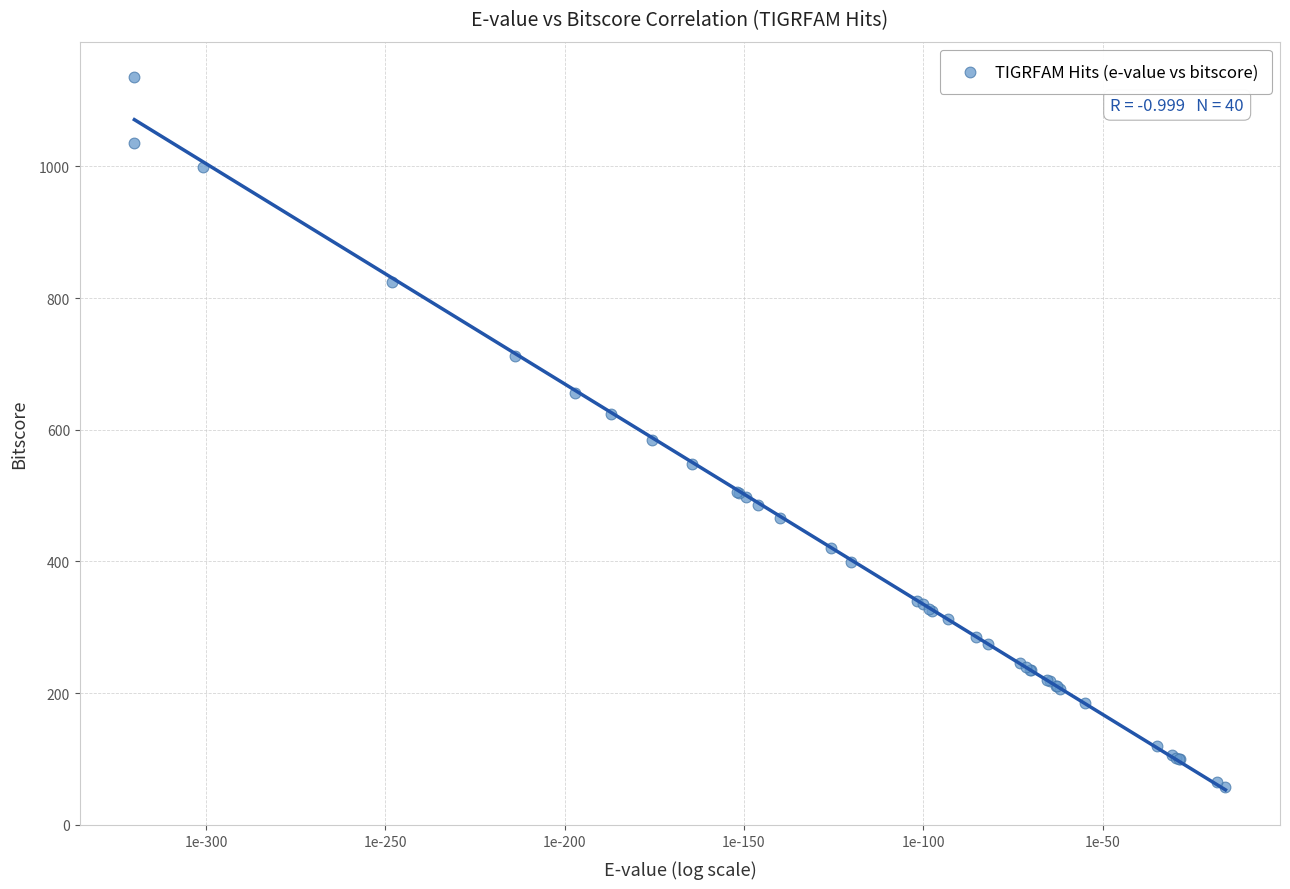

What Y value in the scatter plot is closest to 596?

583.9